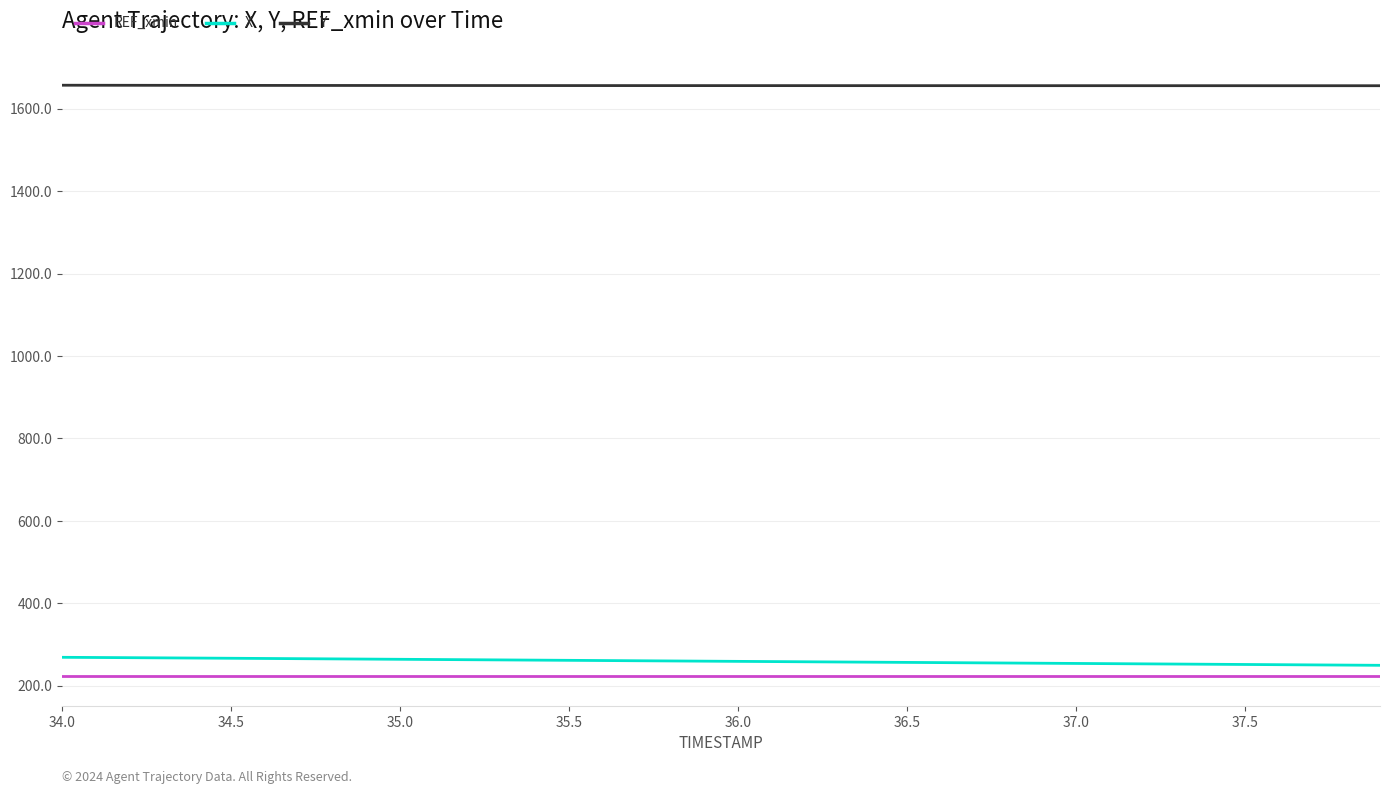

True or false: Y and REF_xmin intersect in this chart.

False